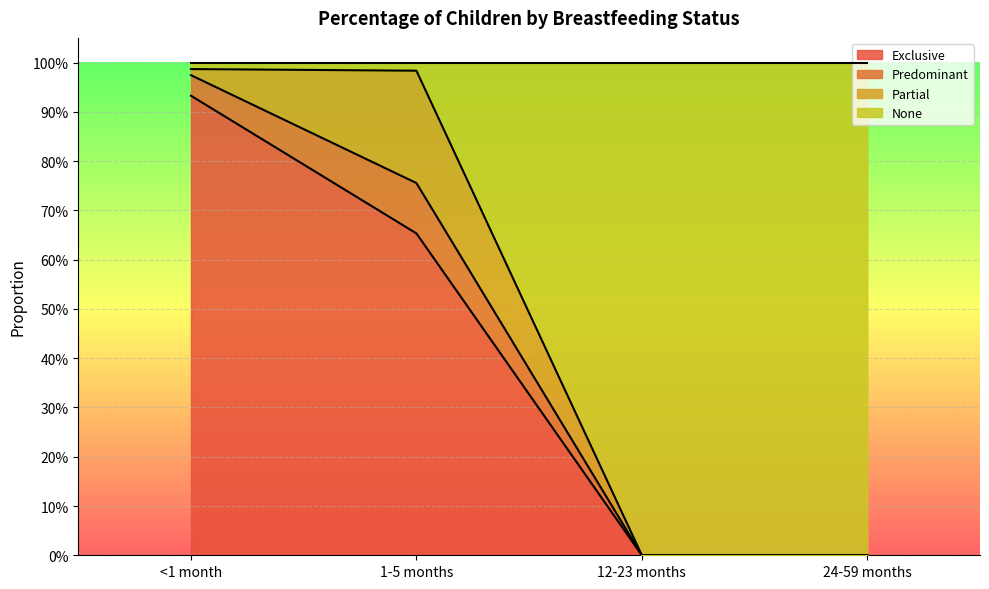

At which category is the sum across all series the highest?

<1 month